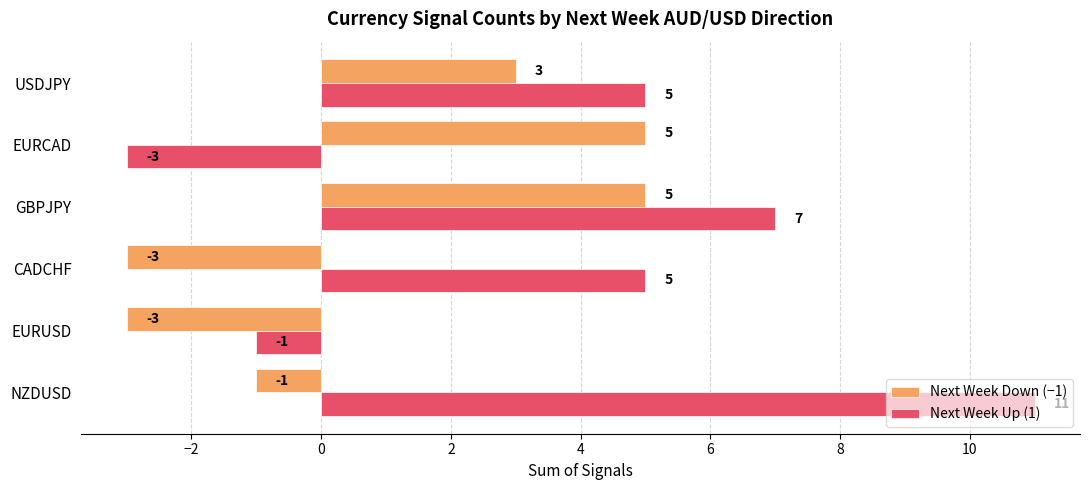

What is the minimum value for Next Week Up (1)?

-3